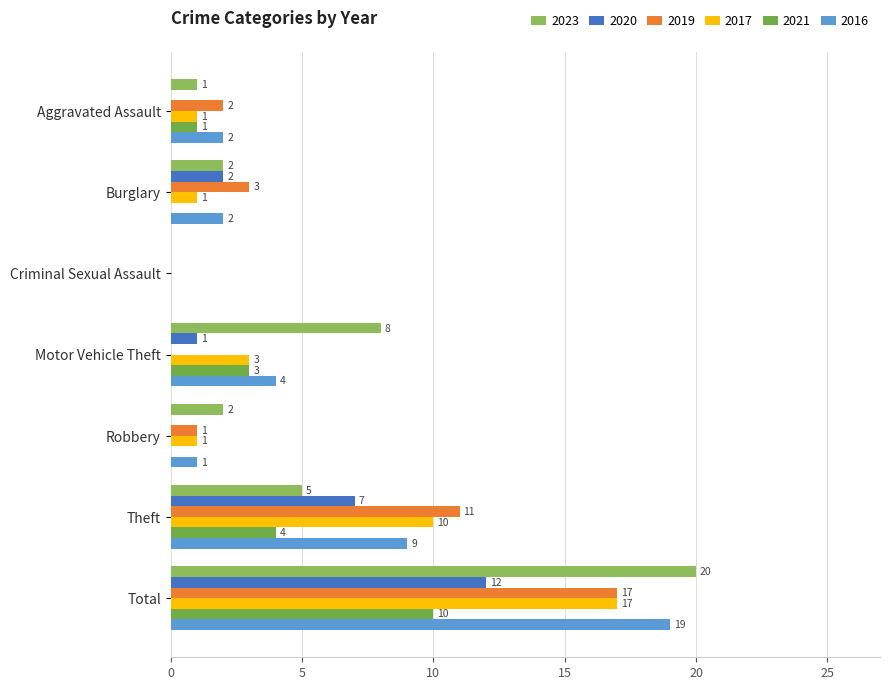

How many categories are shown in the chart?

7